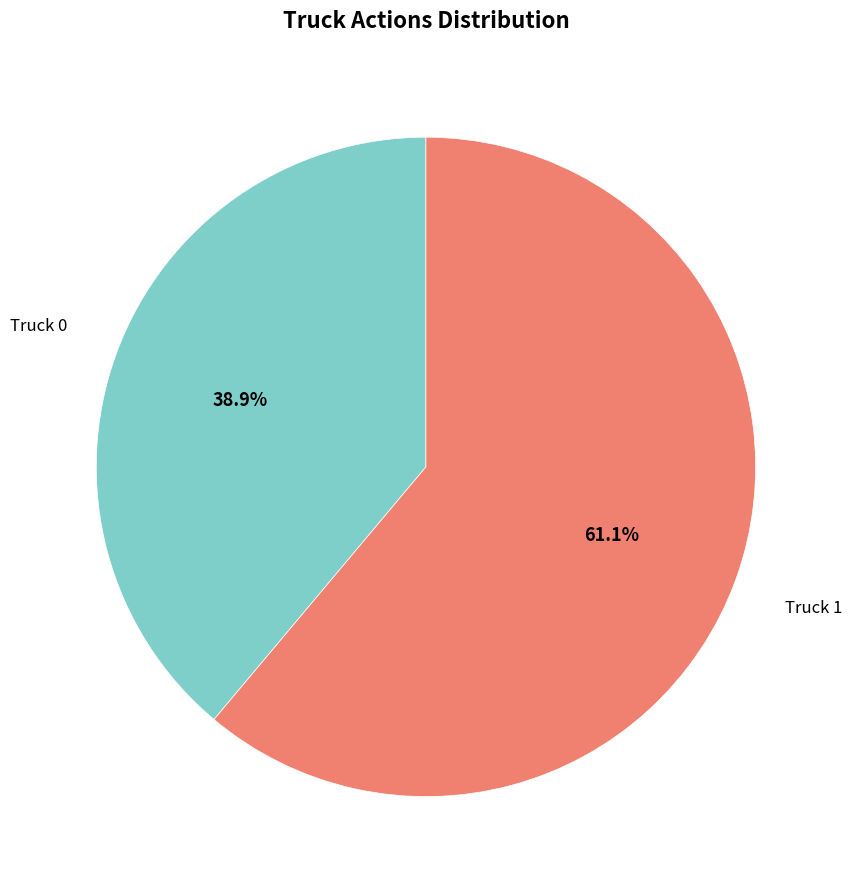

Does any single category account for the majority?

Yes